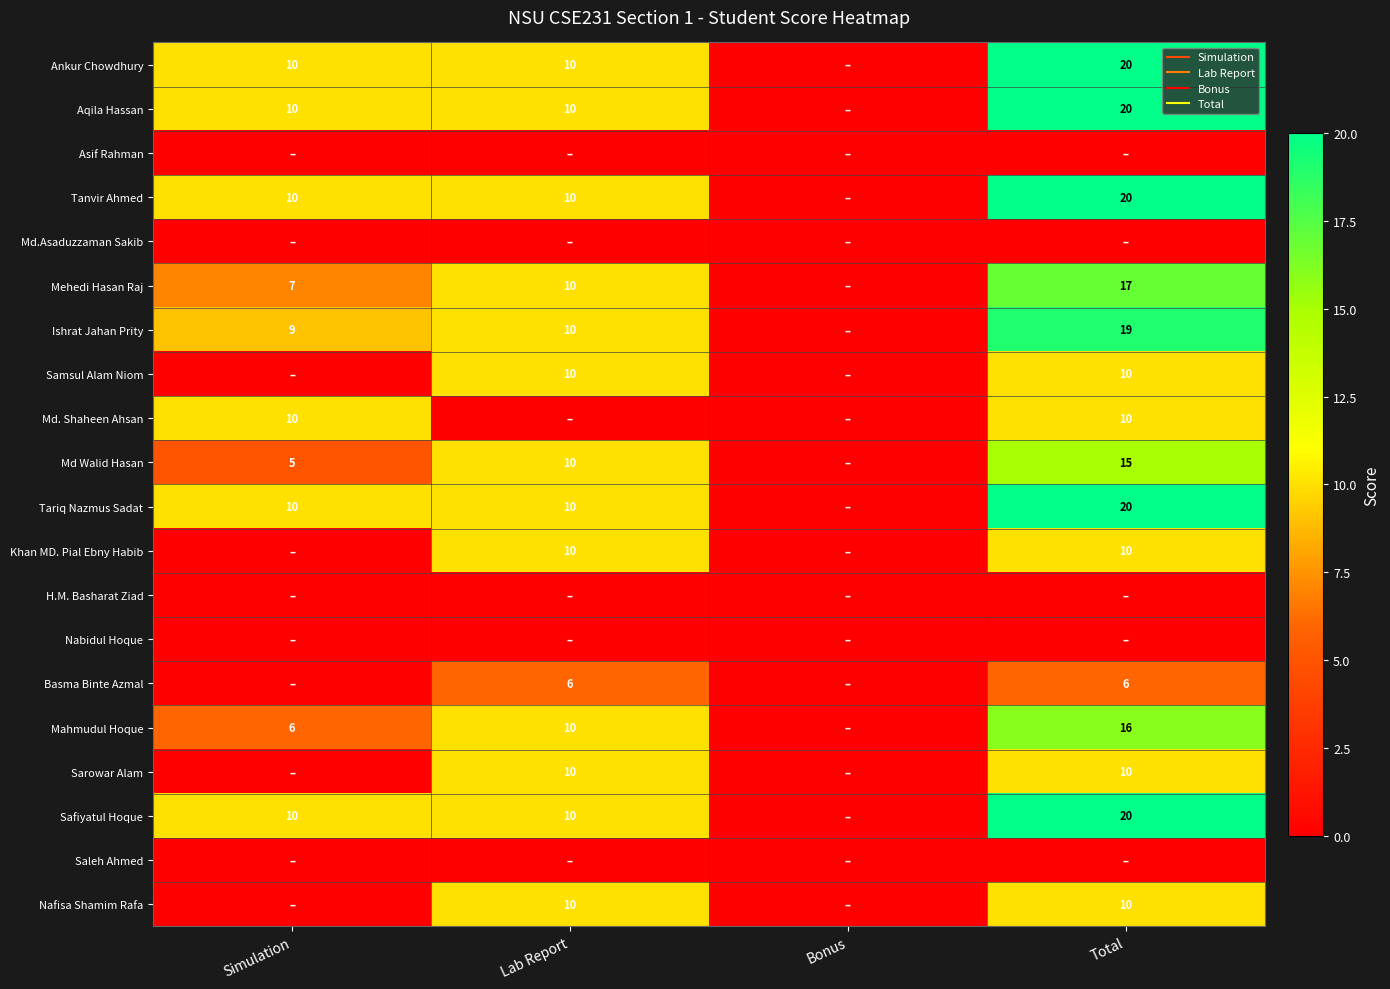

How many data points in Ishrat Jahan Prity are less than 10?

2